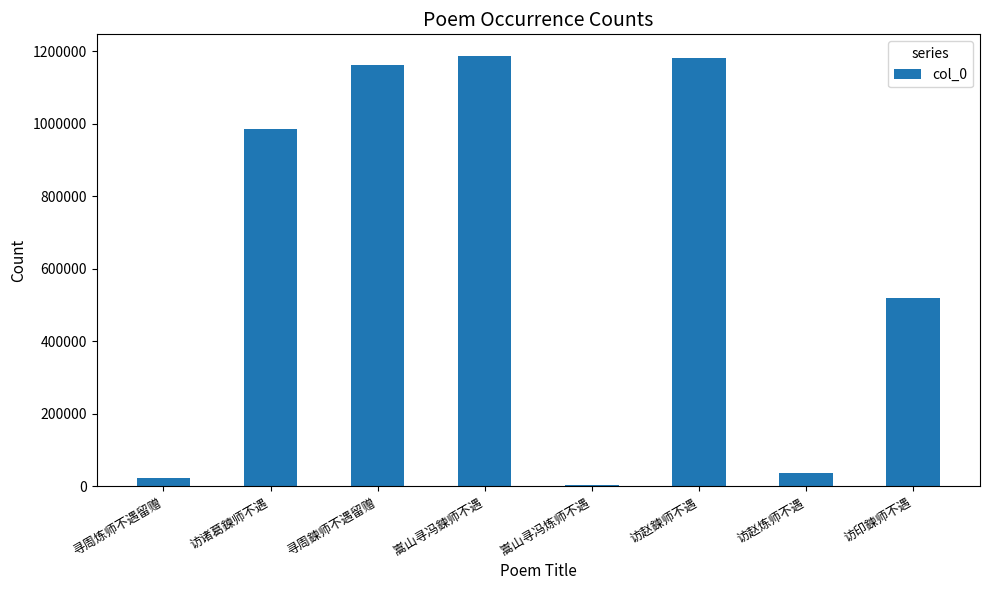

What is the difference between the values at 寻周鍊师不遇留赠 and 访赵鍊师不遇?

19325